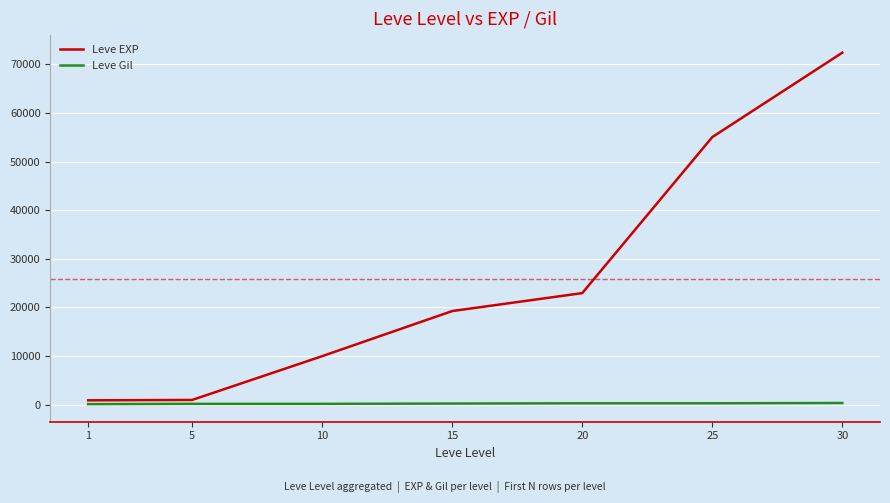

At 10, list the series in order from smallest to largest.

Leve Gil, Leve EXP